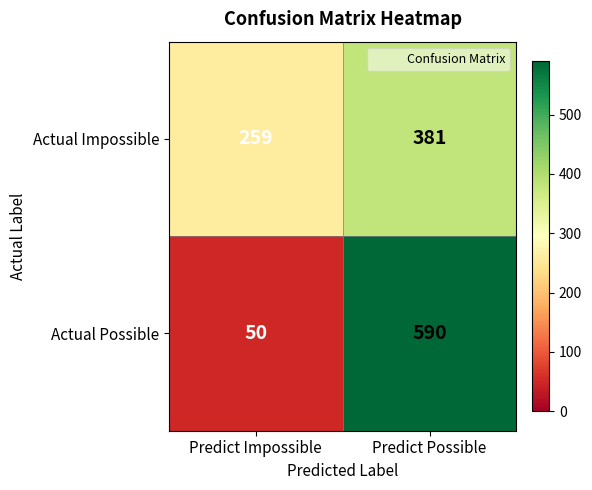

What is the total value across all series at Predict Impossible?

309